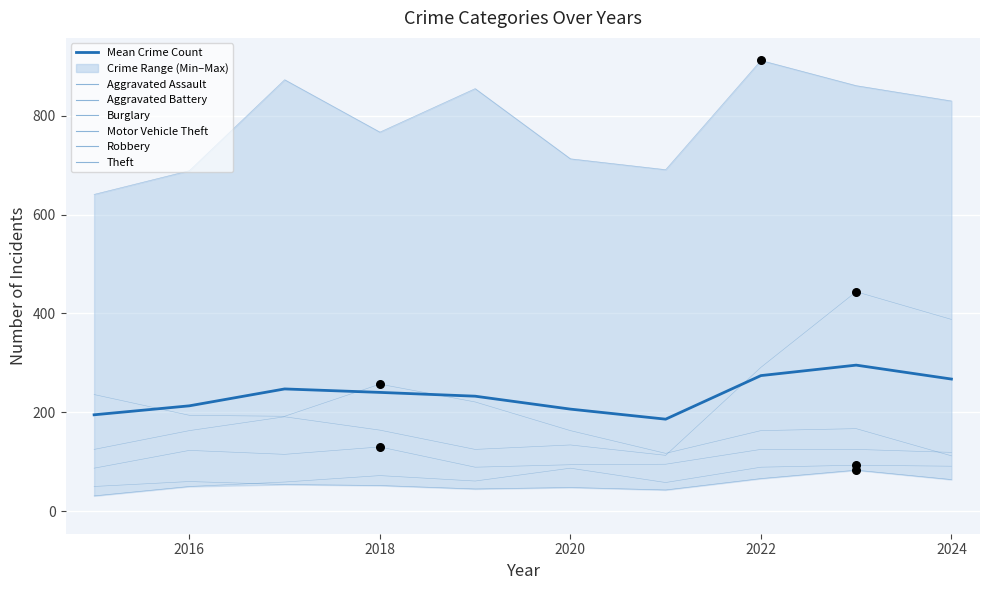

At how many categories does at least one series exceed 613?

10